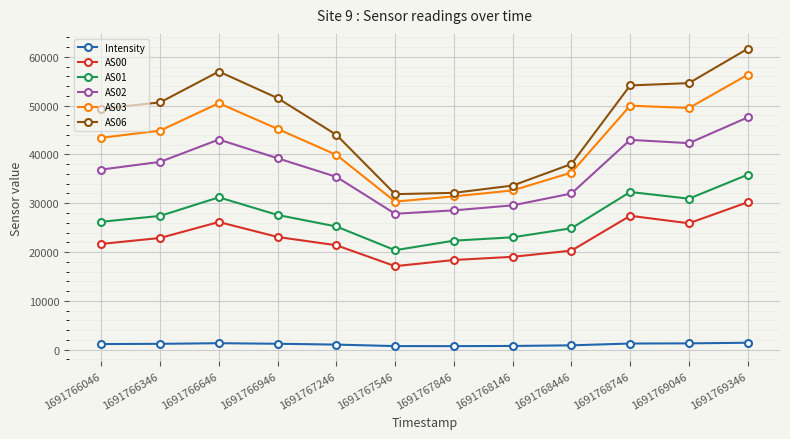

True or false: AS06 and Intensity intersect in this chart.

False